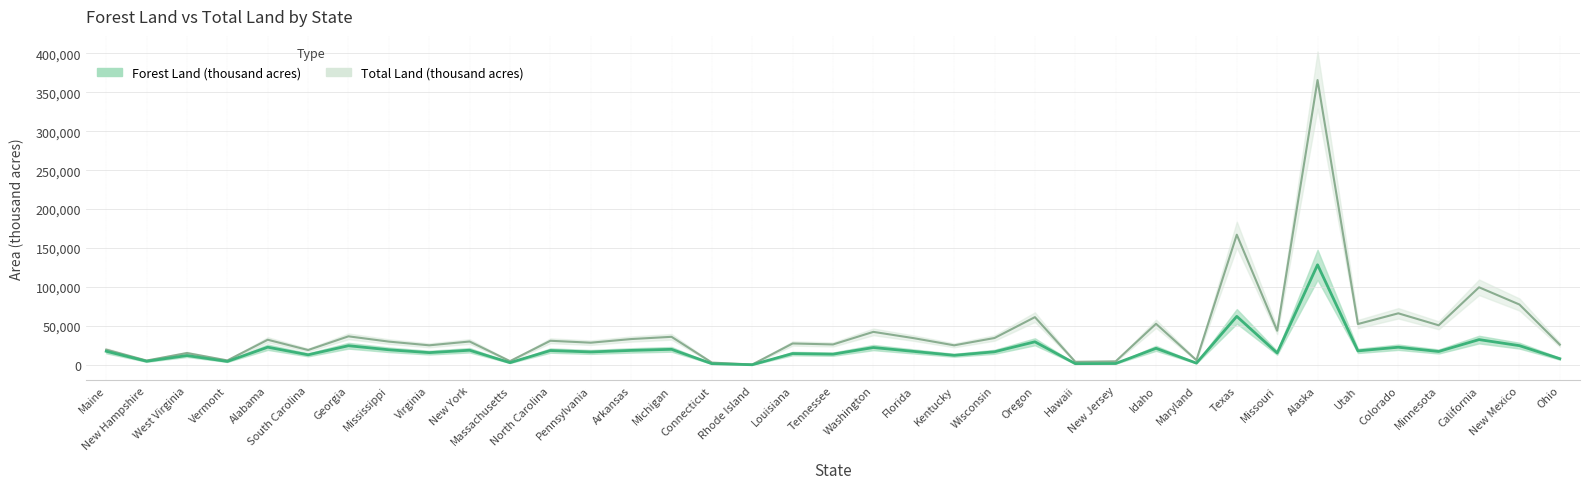

What are all the series names shown in the legend?

Forest Land (thousand acres), Total Land (thousand acres)